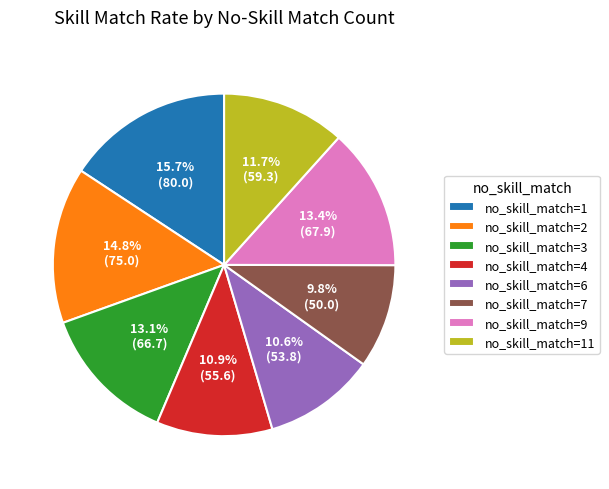

How many segments does this pie chart have?

8